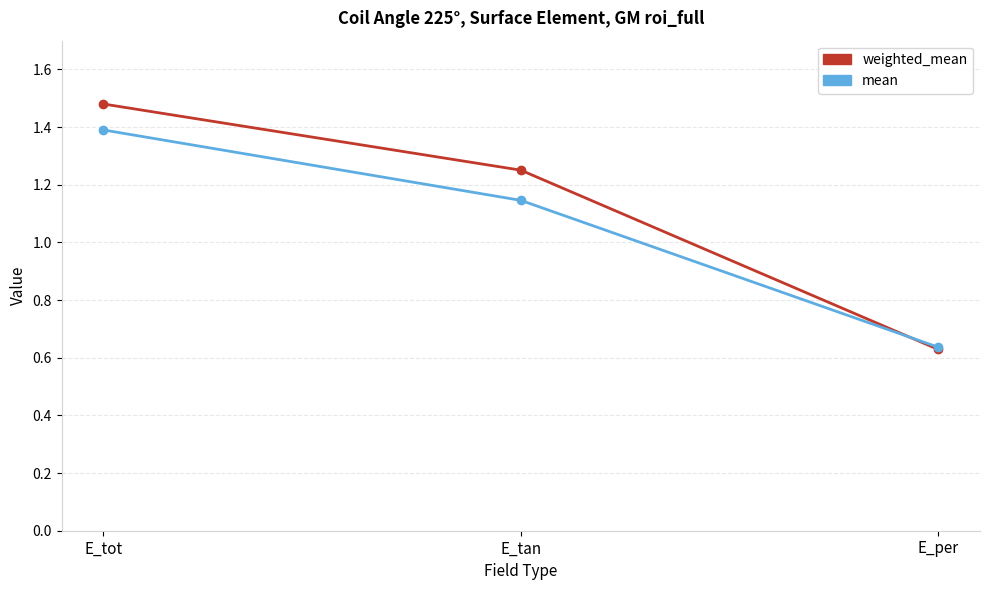

How many mean values are between 0 and 1?

1